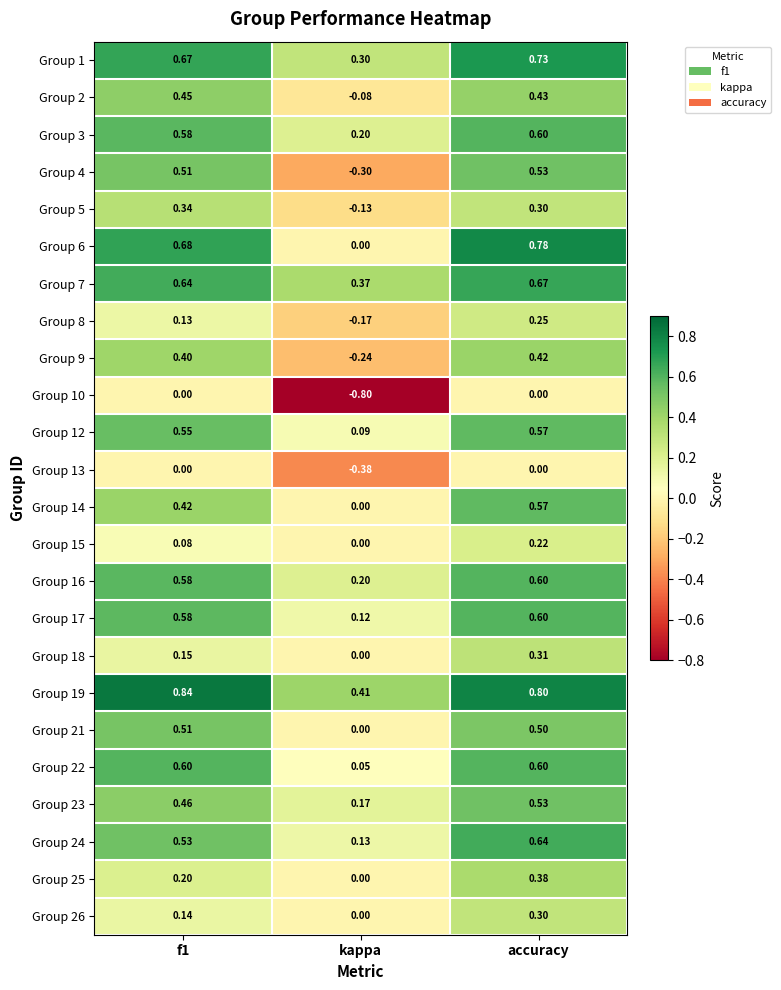

Is the value of Group 24 at accuracy greater than the value of Group 22 at f1?

Yes